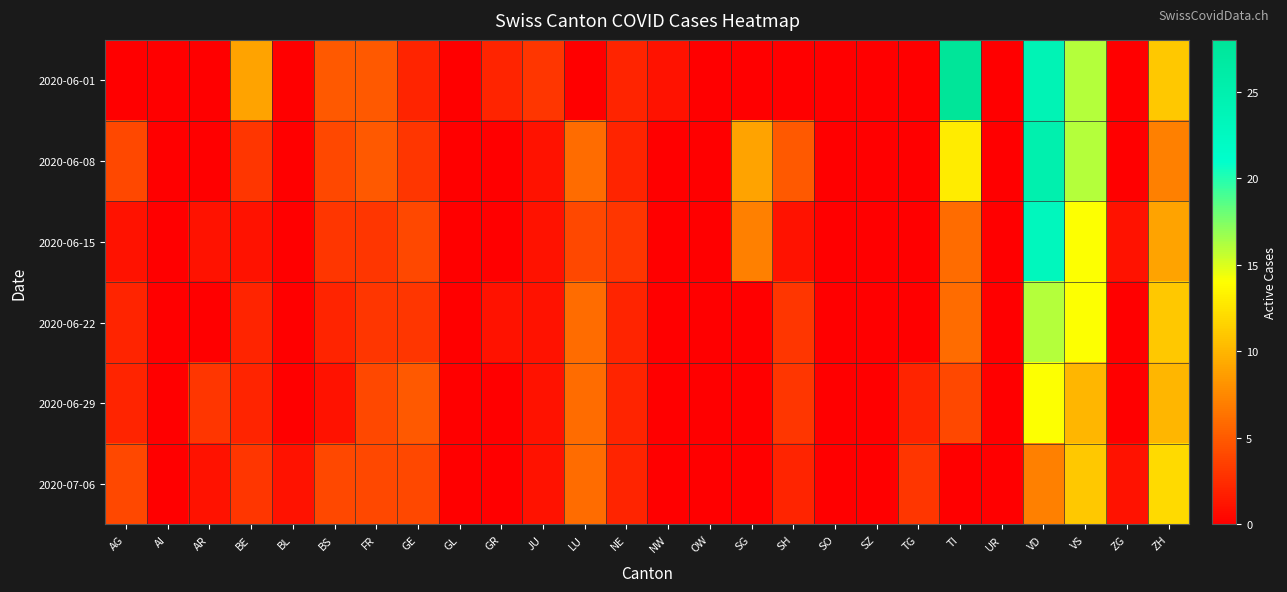

Reading left to right, list all the values displayed in this chart.

2020-06-01: AG=0	AI=0	AR=0	BE=9	BL=0	BS=5	FR=5	GE=2	GL=0	GR=2	JU=3	LU=0	NE=2	NW=1	OW=0	SG=0	SH=0	SO=0	SZ=0	TG=0	TI=28	UR=0	VD=24	VS=16	ZG=0	ZH=11
2020-06-08: AG=4	AI=0	AR=0	BE=3	BL=0	BS=4	FR=5	GE=3	GL=0	GR=0	JU=1	LU=6	NE=2	NW=0	OW=0	SG=9	SH=5	SO=0	SZ=0	TG=0	TI=13	UR=0	VD=25	VS=16	ZG=0	ZH=7
2020-06-15: AG=1	AI=0	AR=1	BE=1	BL=0	BS=3	FR=3	GE=4	GL=0	GR=0	JU=1	LU=4	NE=3	NW=0	OW=0	SG=7	SH=1	SO=0	SZ=0	TG=0	TI=6	UR=0	VD=23	VS=14	ZG=1	ZH=9
2020-06-22: AG=2	AI=0	AR=0	BE=2	BL=0	BS=2	FR=3	GE=3	GL=0	GR=1	JU=1	LU=6	NE=2	NW=0	OW=0	SG=0	SH=3	SO=0	SZ=0	TG=0	TI=6	UR=0	VD=16	VS=14	ZG=0	ZH=11
2020-06-29: AG=2	AI=0	AR=3	BE=2	BL=0	BS=1	FR=4	GE=5	GL=0	GR=0	JU=1	LU=6	NE=2	NW=0	OW=0	SG=0	SH=3	SO=0	SZ=0	TG=2	TI=4	UR=0	VD=14	VS=10	ZG=0	ZH=10
2020-07-06: AG=4	AI=0	AR=1	BE=3	BL=1	BS=4	FR=4	GE=4	GL=0	GR=0	JU=1	LU=6	NE=2	NW=0	OW=0	SG=0	SH=2	SO=0	SZ=0	TG=3	TI=0	UR=0	VD=7	VS=11	ZG=1	ZH=12